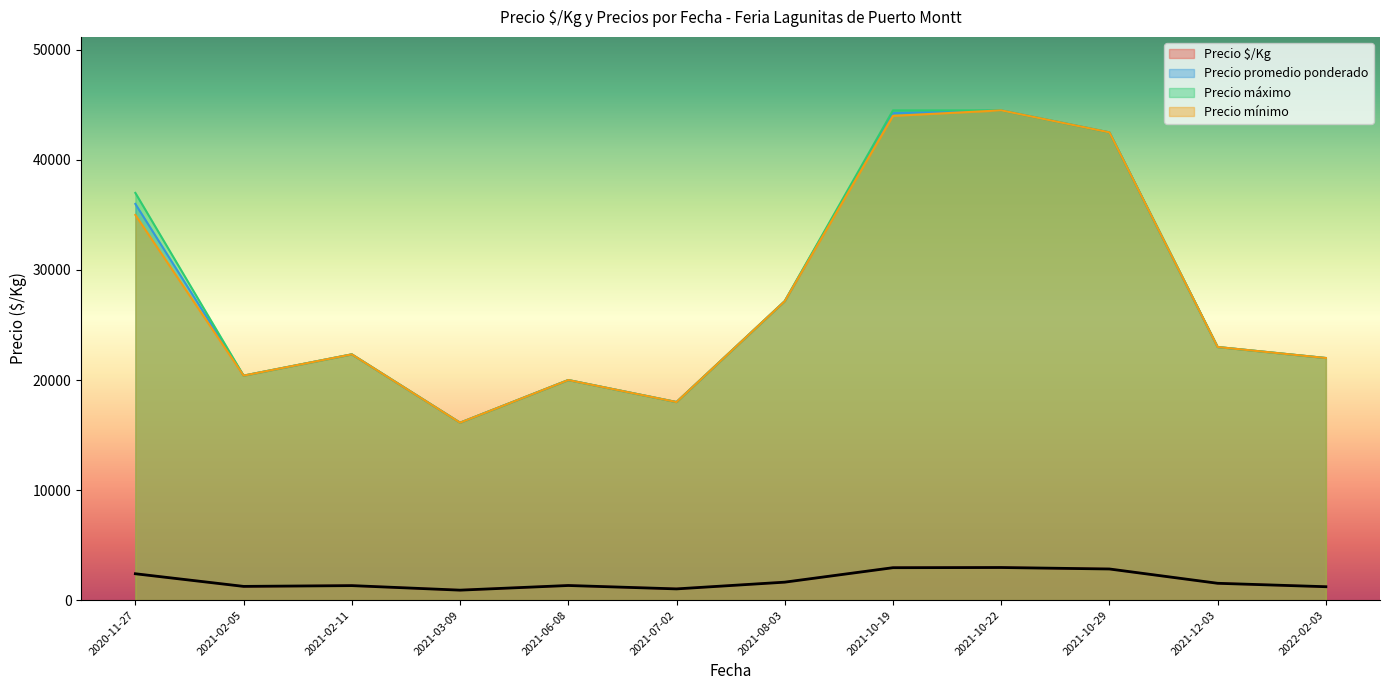

Between 2021-10-19 and 2021-08-03, which series saw the biggest shift?

Precio máximo